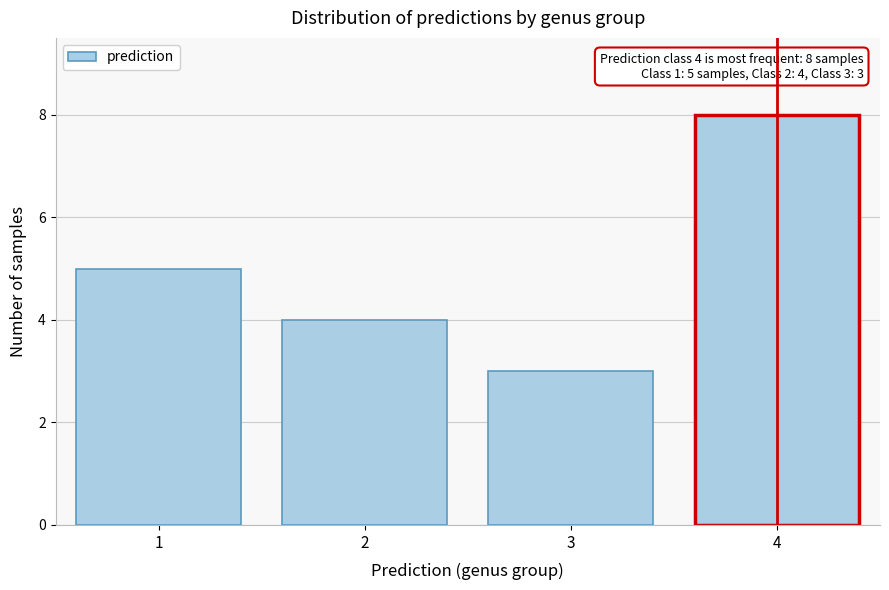

Reading right to left, transcribe all the data shown in this chart.

4=8	3=3	2=4	1=5